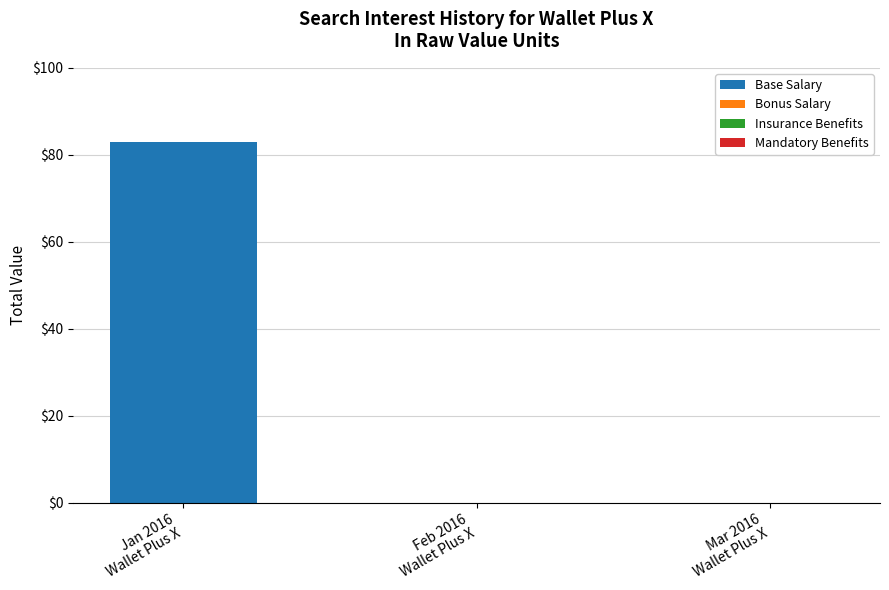

What is the sum of all values?

83